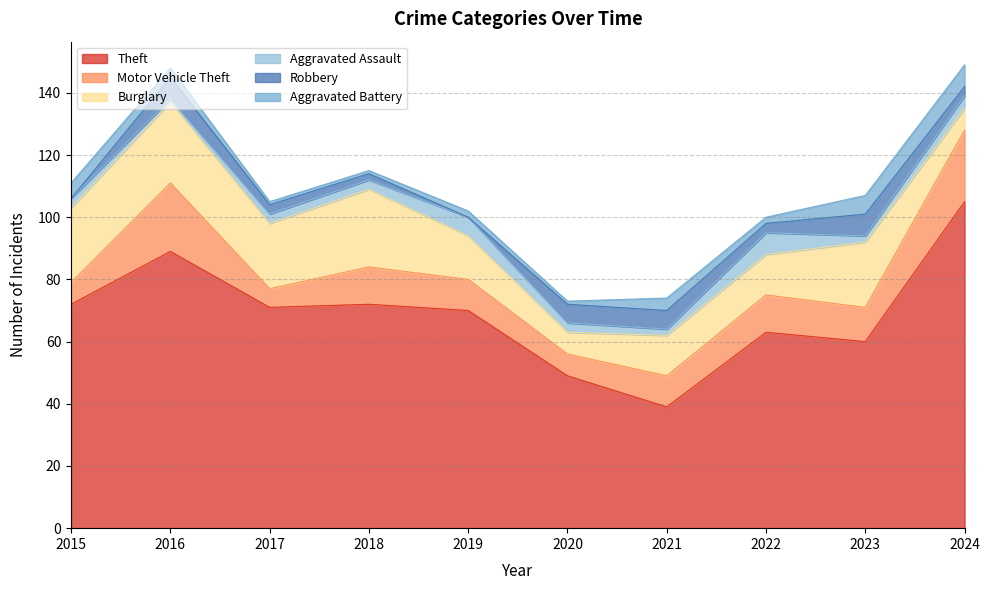

What is the minimum value for Aggravated Assault?

1